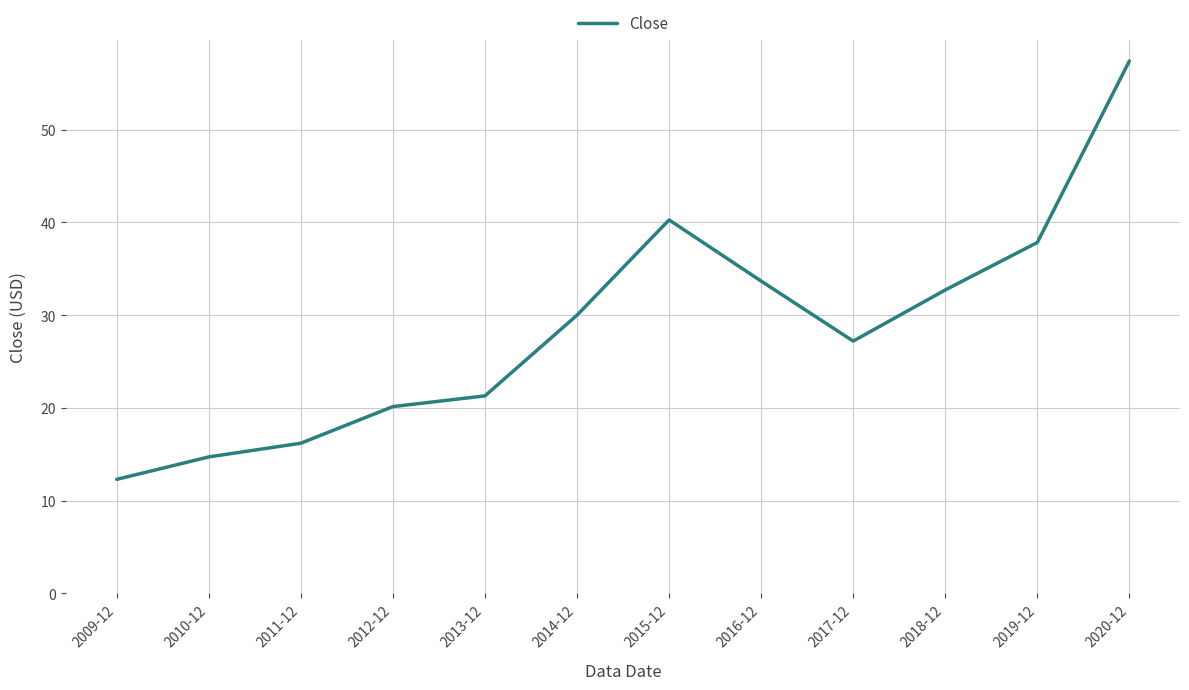

List the labels in order of value, smallest first.

2009-12, 2010-12, 2011-12, 2012-12, 2013-12, 2017-12, 2014-12, 2018-12, 2016-12, 2019-12, 2015-12, 2020-12